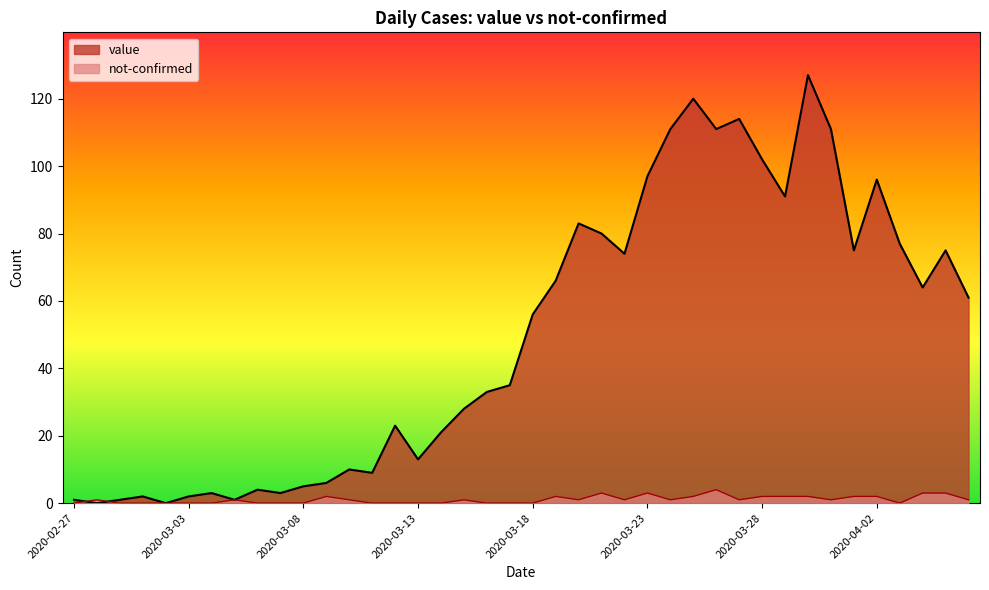

What is the sum of the value values at 2020-04-05 and 2020-03-31?

186